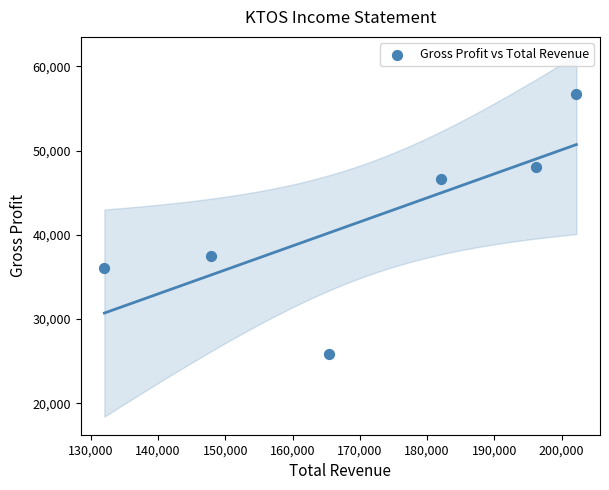

What Y value in the scatter plot is closest to 41300?

37500